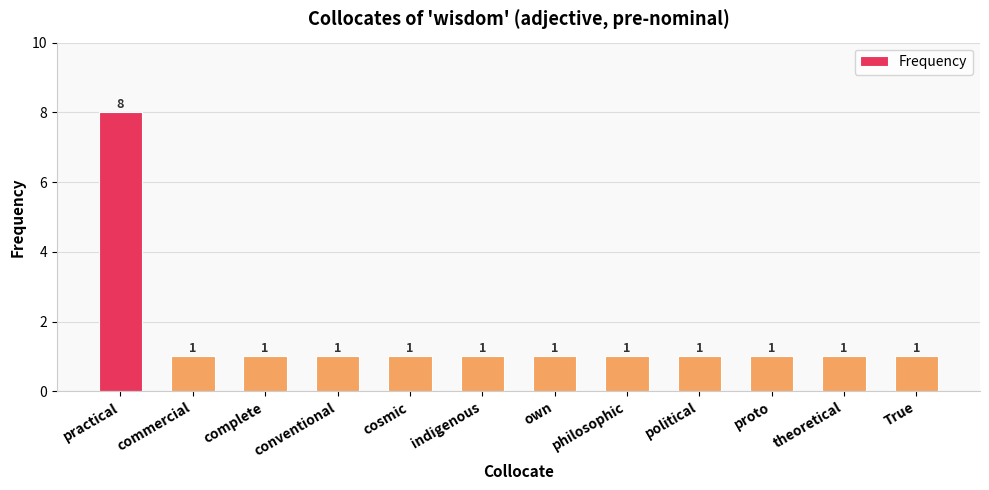

What is the maximum value shown in the chart?

8